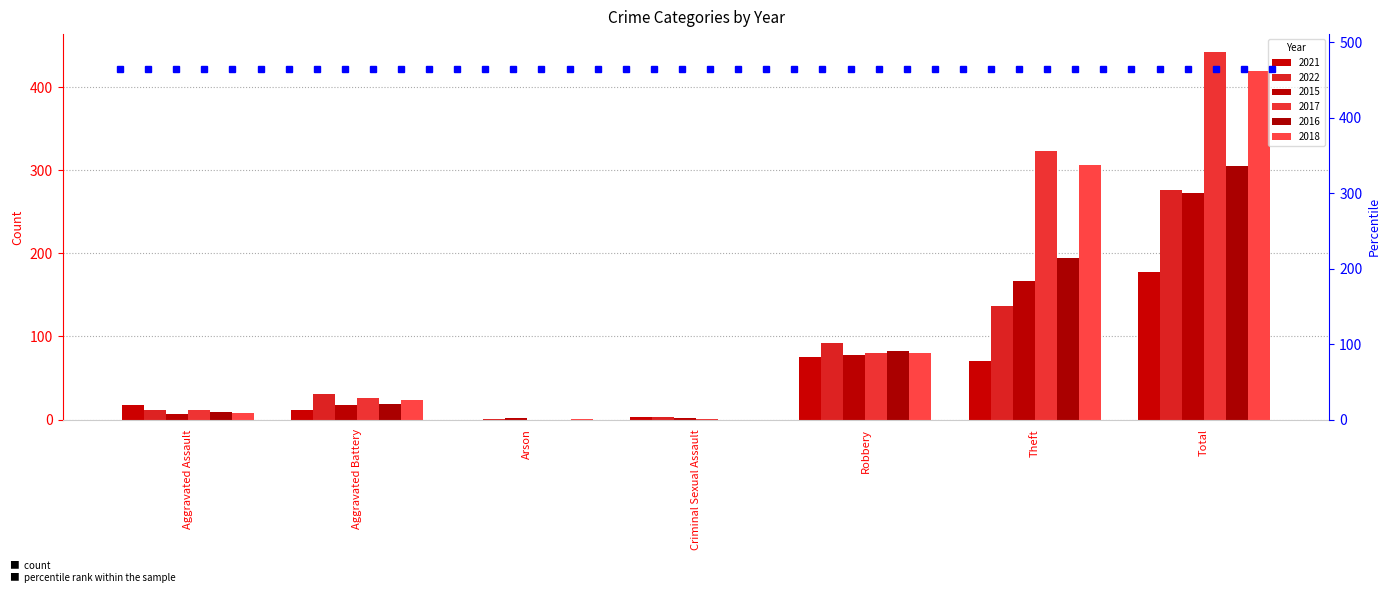

What position from the left is Aggravated Assault?

1